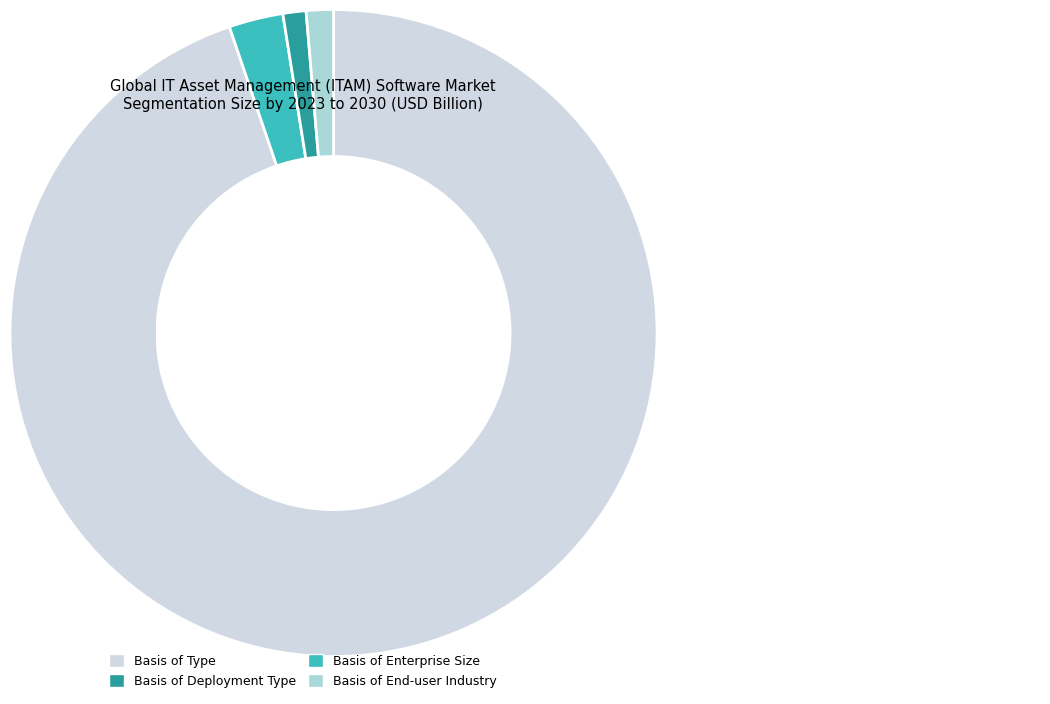

Is there a majority slice in this chart?

Yes